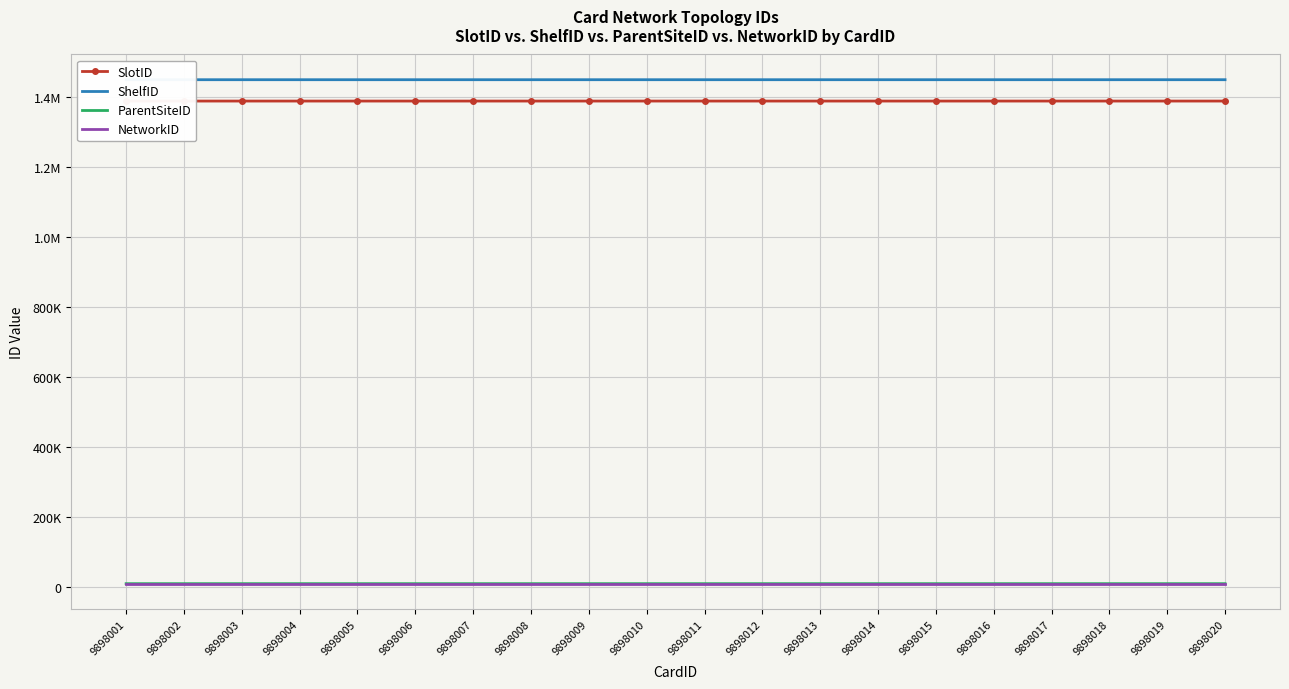

At 9898017, list the series in order from largest to smallest.

ShelfID, SlotID, ParentSiteID, NetworkID